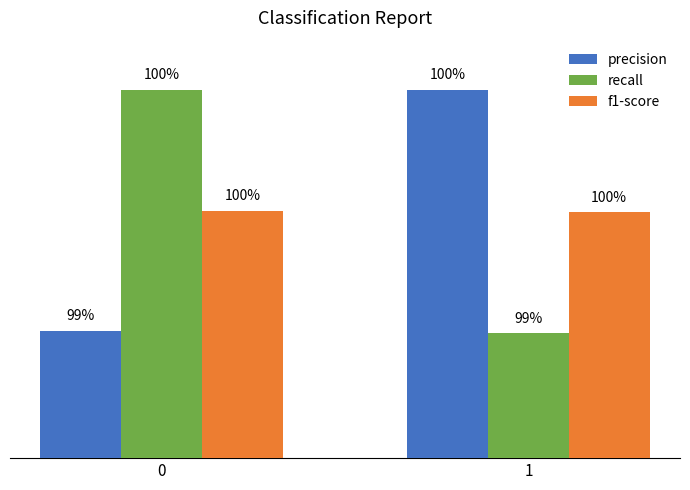

Is the value of precision at 0 greater than the value of recall at 1?

Yes